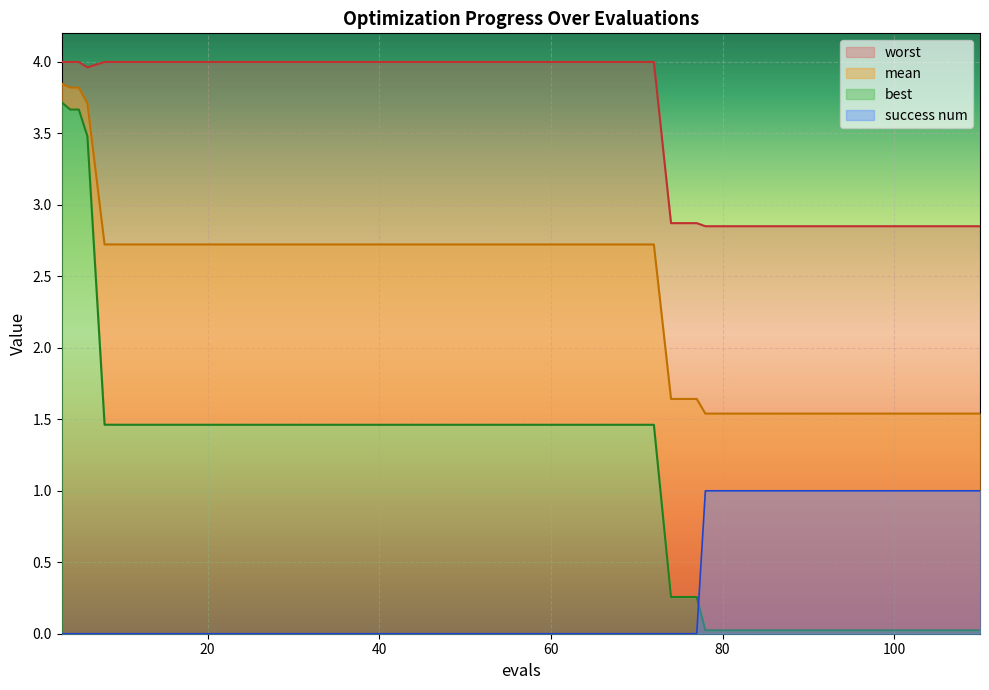

The value of best at 13 is 0.5. True or false?

False